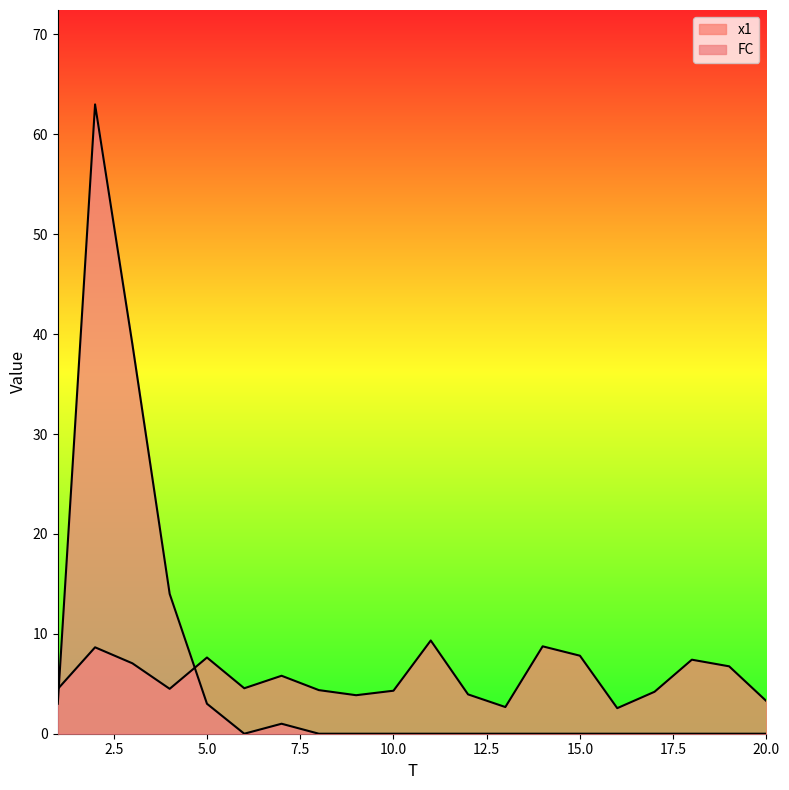

Is the value of FC at 10 greater than the value of x1 at 6?

No